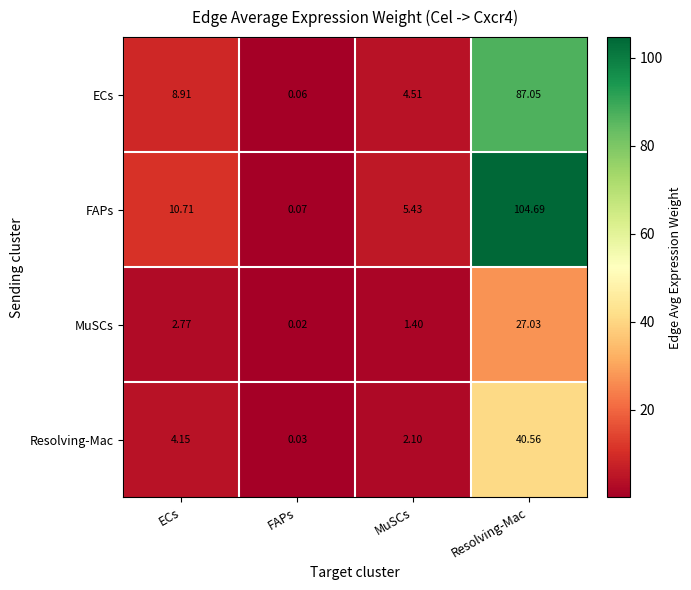

At which label does Resolving-Mac first exceed 4?

ECs